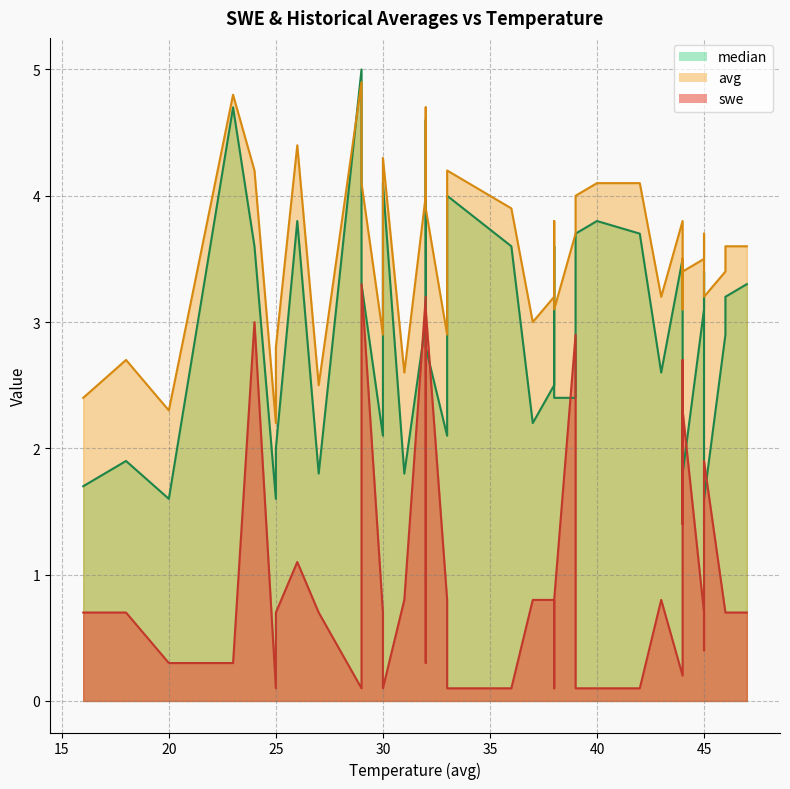

At how many categories does at least one series exceed 4?

10